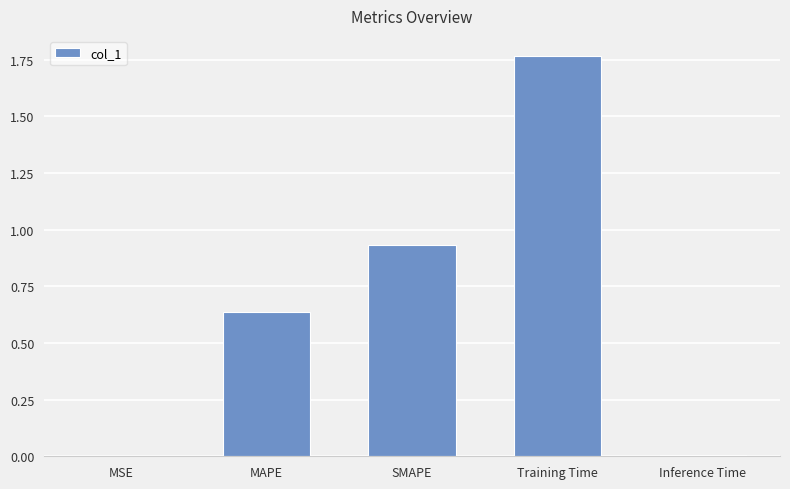

Is it true that the value at Inference Time is 0.0?

True